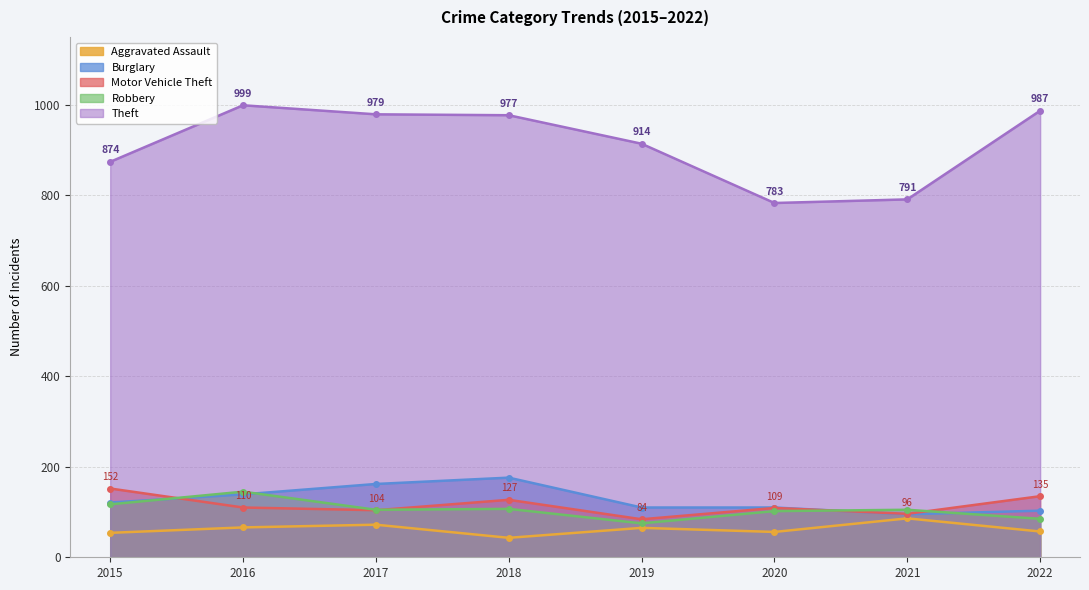

Read the Motor Vehicle Theft value at 2016, to the nearest 10.

110